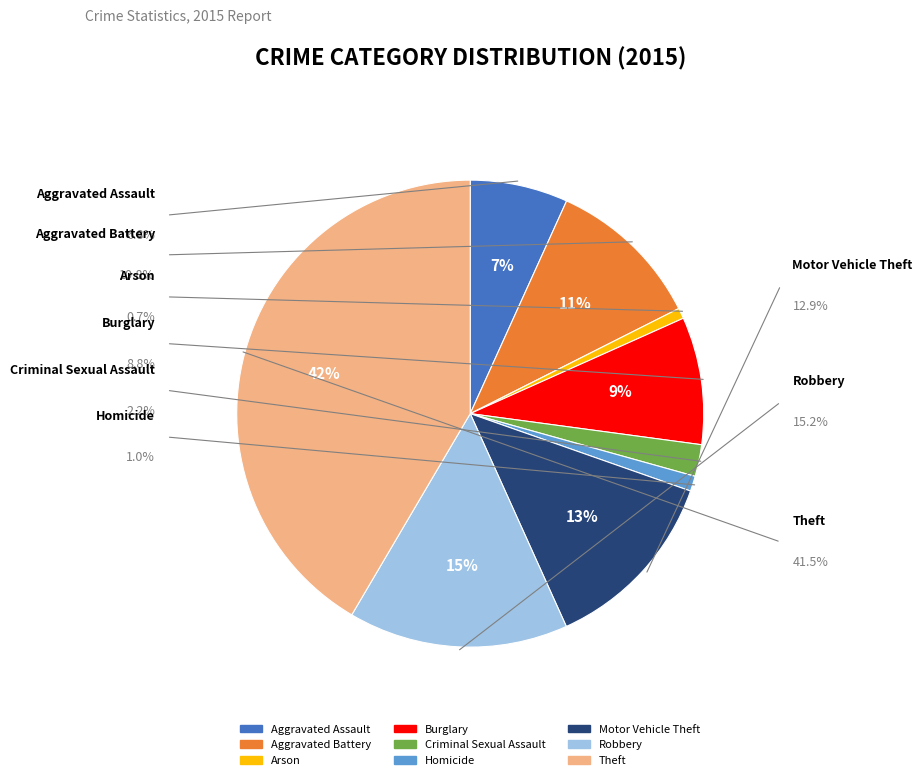

True or false: Homicide accounts for 11% of the total.

False